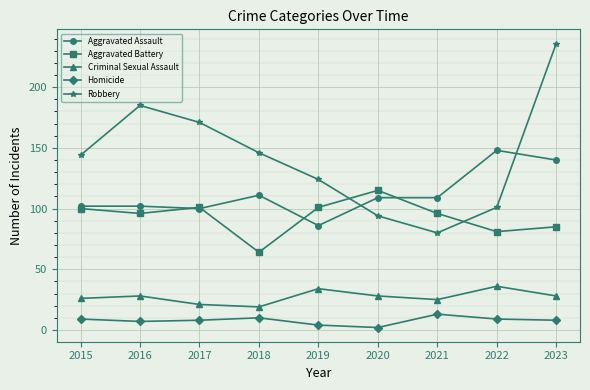

Count the number of data series in this chart.

5